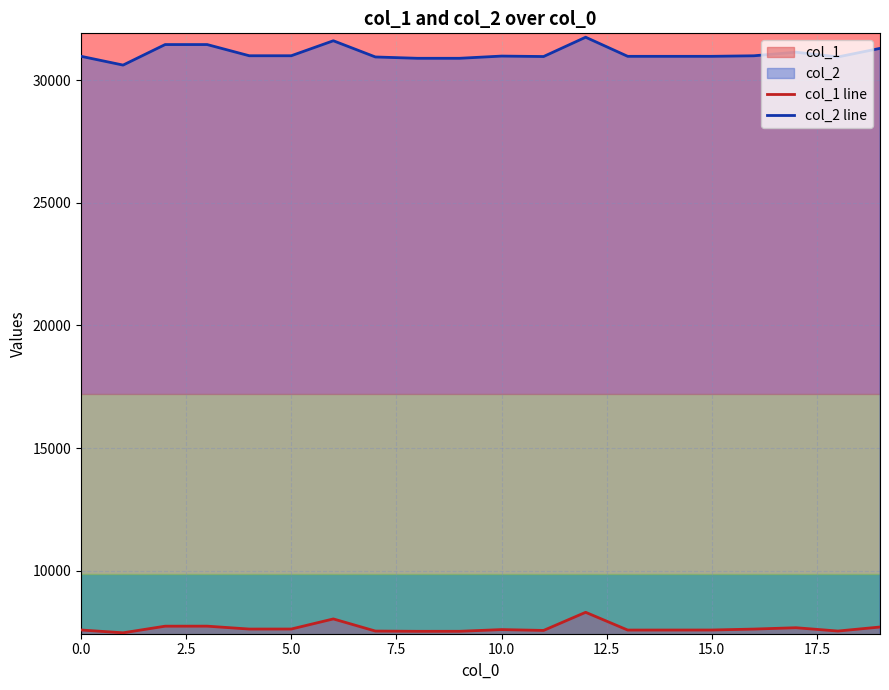

Is the value of col_1 line at 0.0 greater than the value of col_2 line at 14?

No